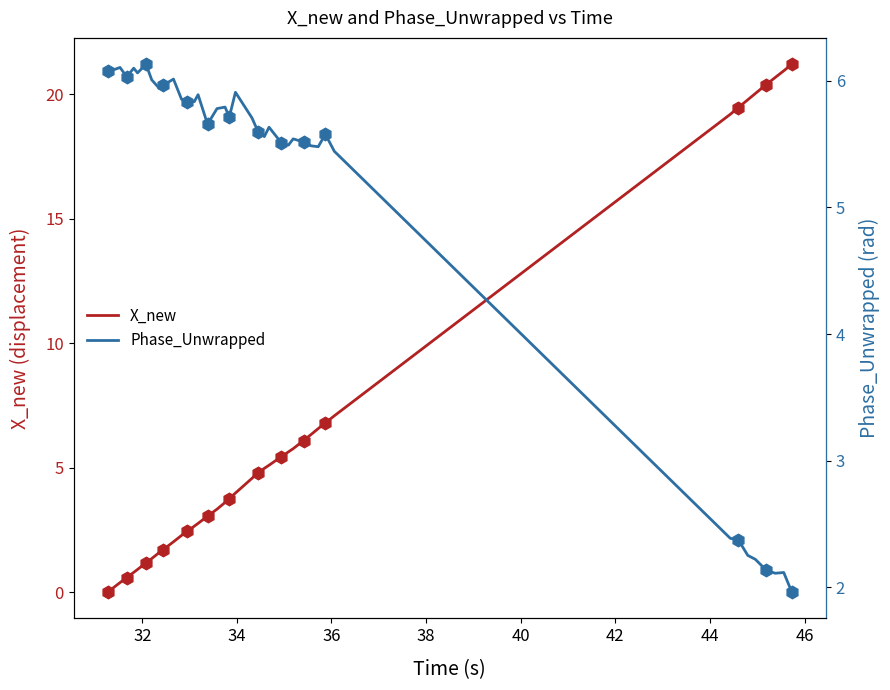

What is the highest value of the X_new series?

21.2